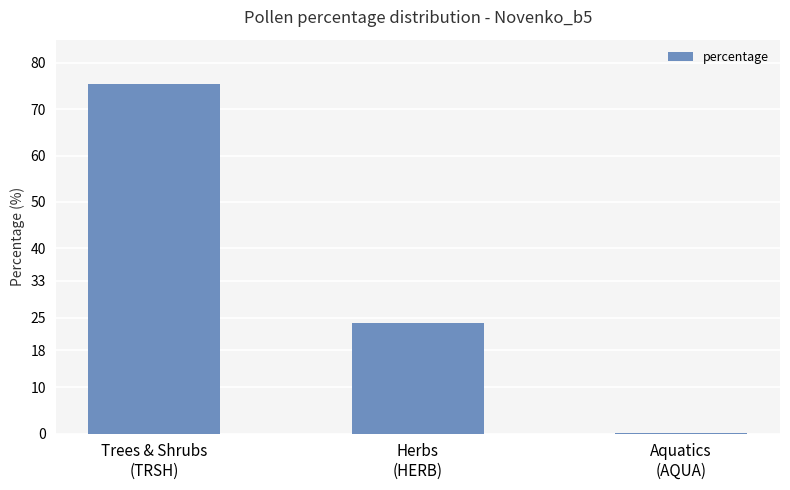

How many distinct data groups are displayed?

1